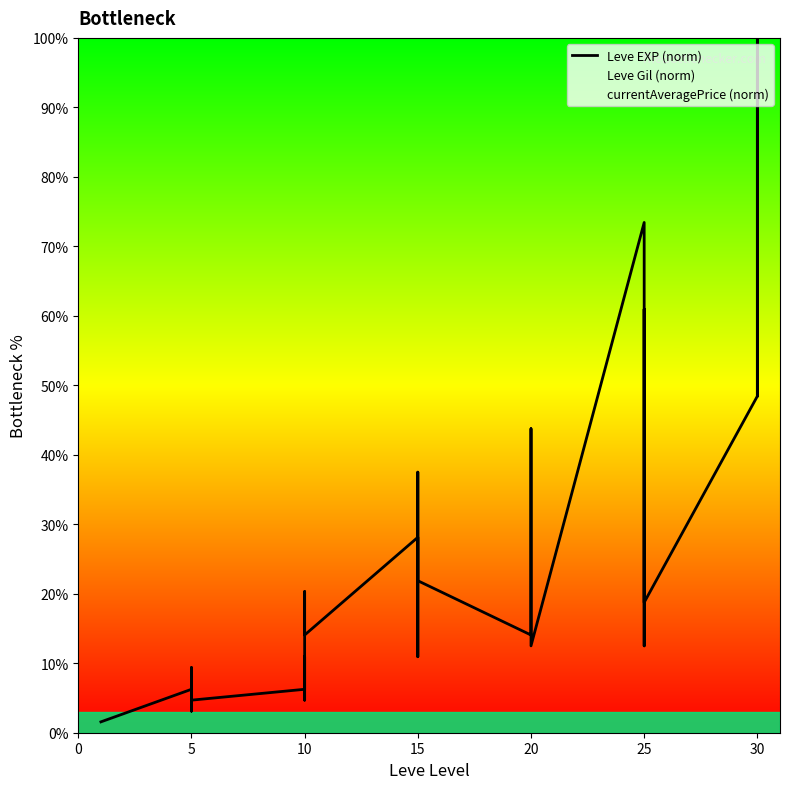

Rank the series by their maximum value, from highest to lowest.

Leve EXP (norm), Leve Gil (norm), currentAveragePrice (norm)